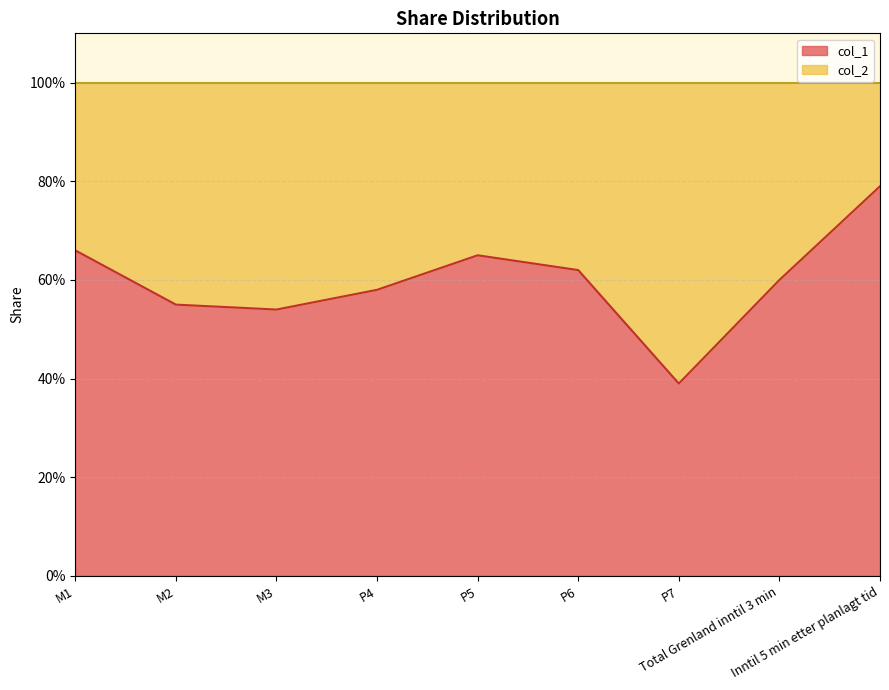

Rank the categories by value from lowest to highest.

P7, M3, M2, P4, Total Grenland inntil 3 min, P6, P5, M1, Inntil 5 min etter planlagt tid